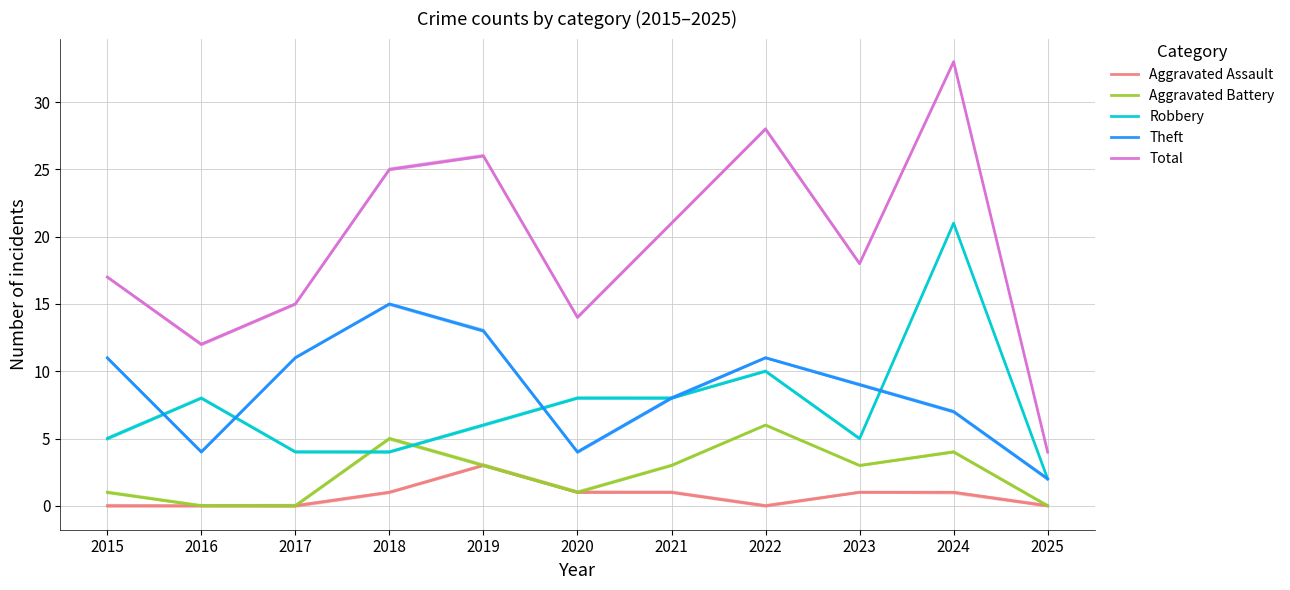

At how many categories does at least one series exceed 4?

10